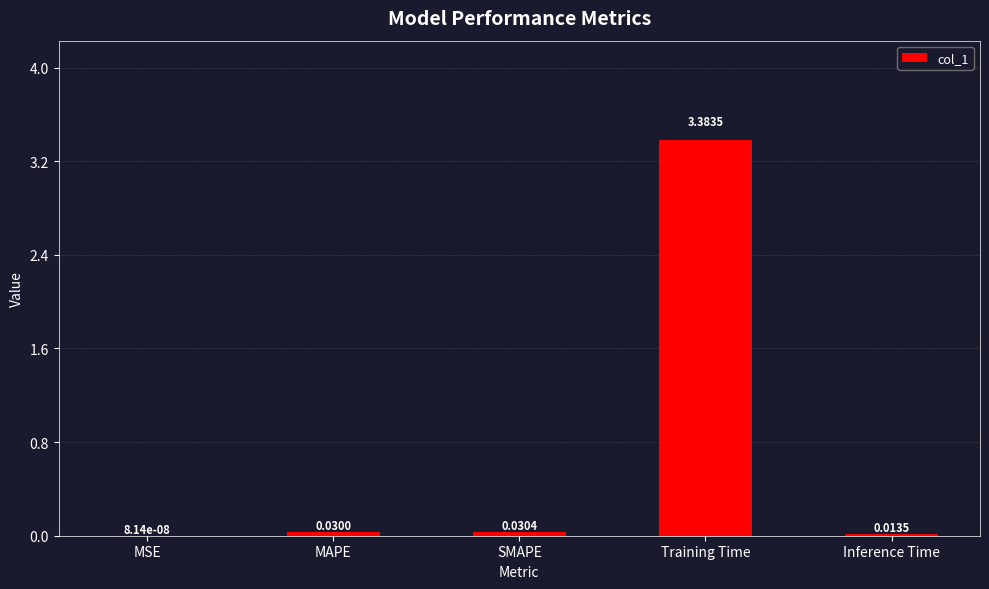

What is the sum of all values?

3.5